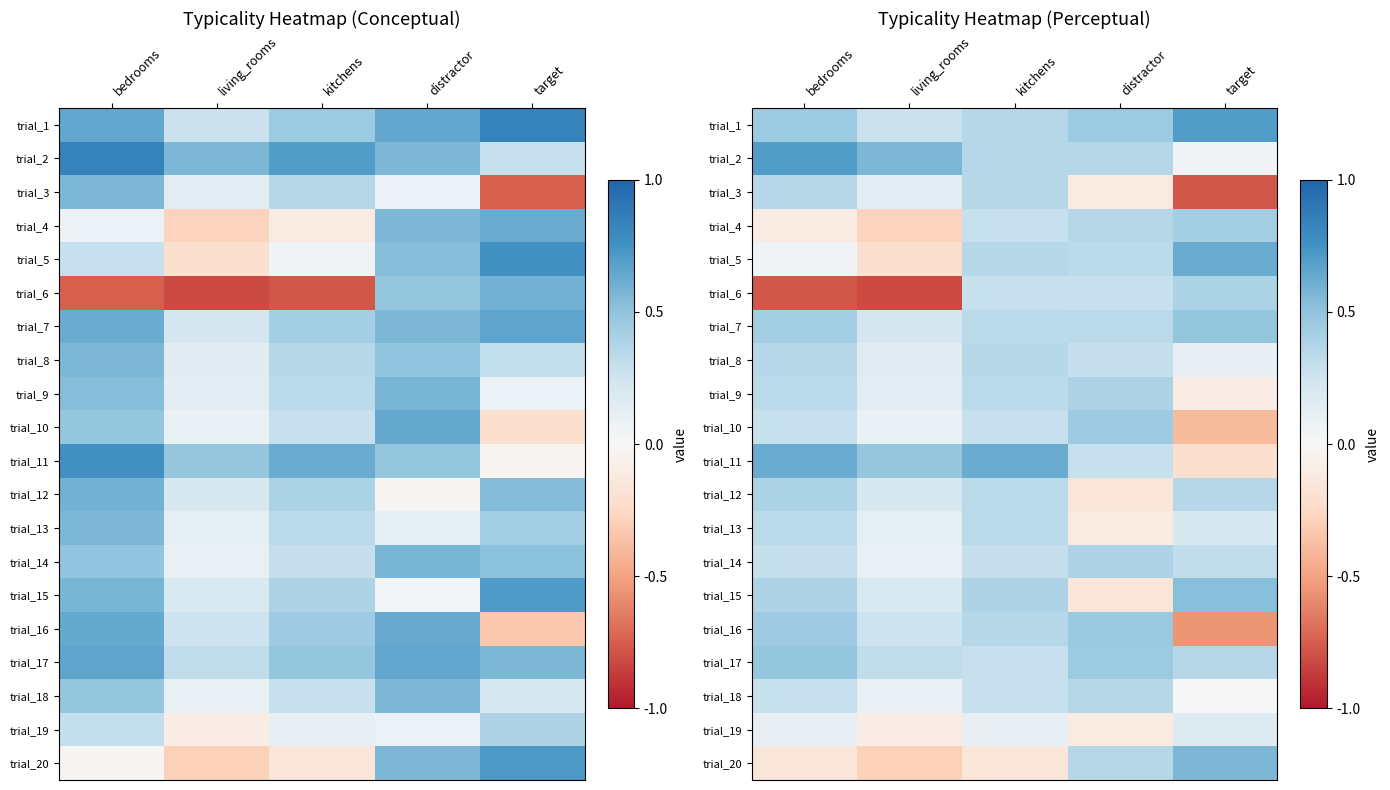

At which label is trial_10 closest to 0?

living_rooms